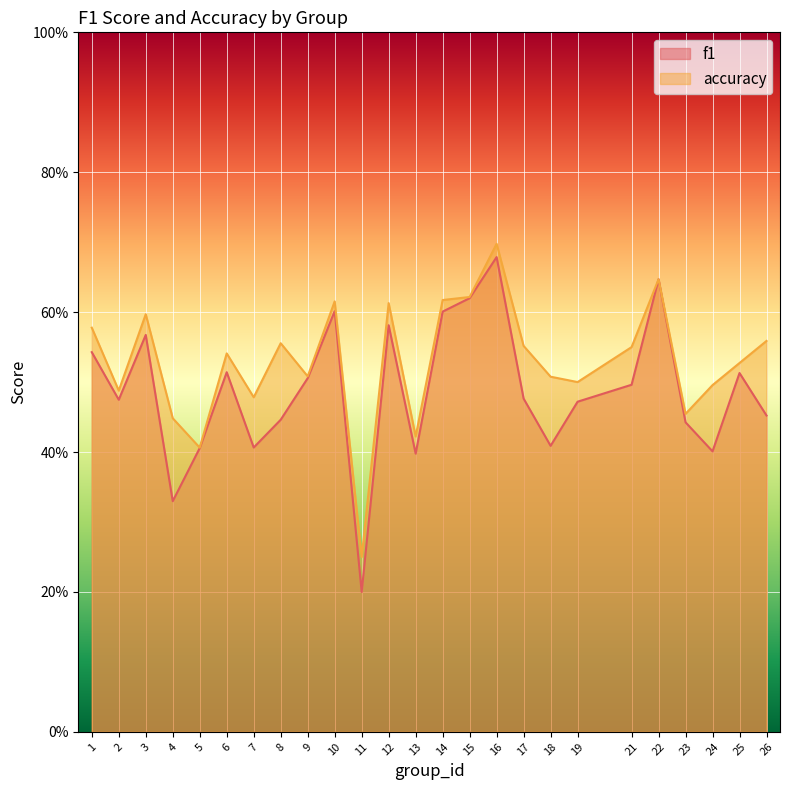

What is the total value across all series at 8?

1.0